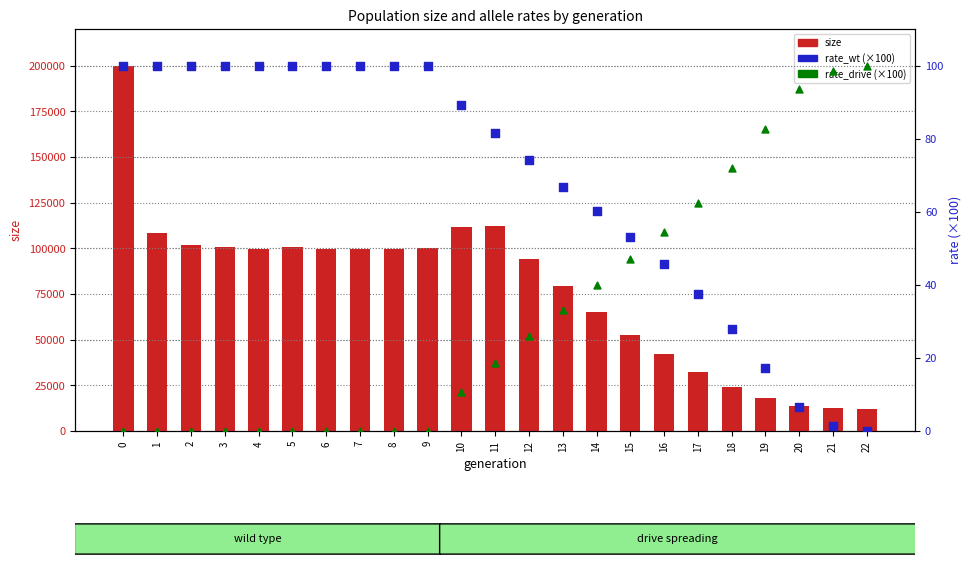

What is the total value across all series at 22?

12100.0